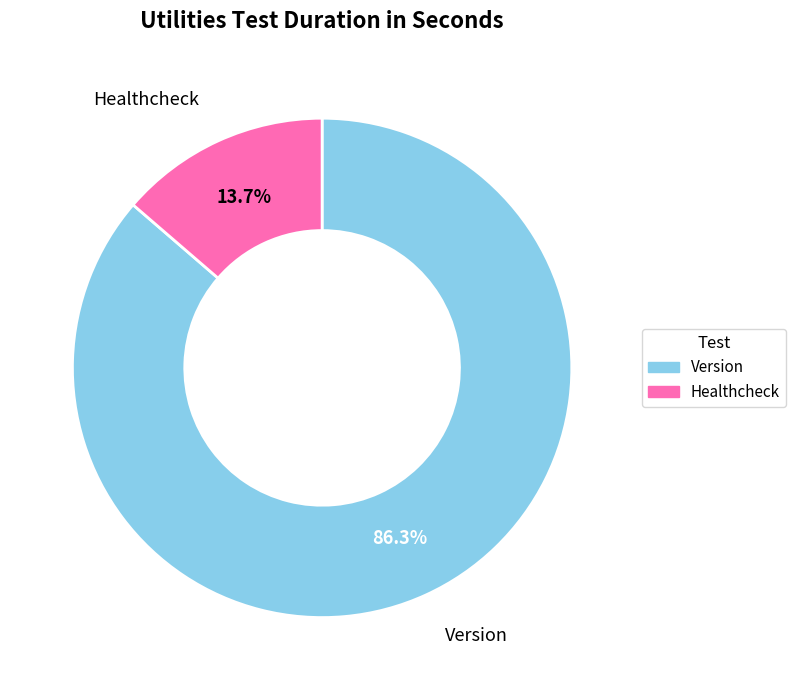

Does any single category account for the majority?

Yes